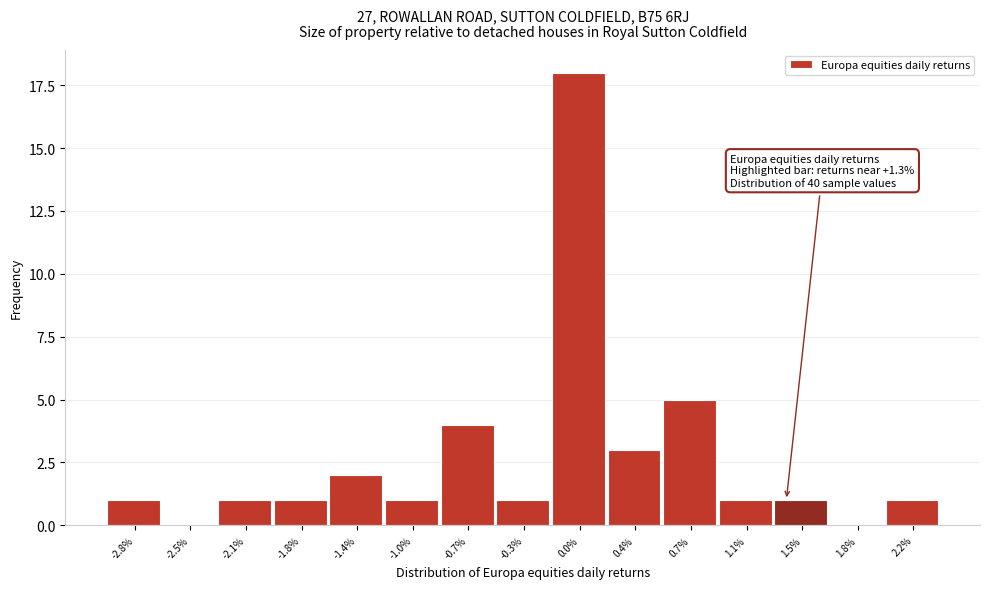

Reading left to right, extract all data points from this chart.

-2.8%=1	-2.5%=0	-2.1%=1	-1.8%=1	-1.4%=2	-1.0%=1	-0.7%=4	-0.3%=1	0.0%=18	0.4%=3	0.7%=5	1.1%=1	1.5%=1	1.8%=0	2.2%=1